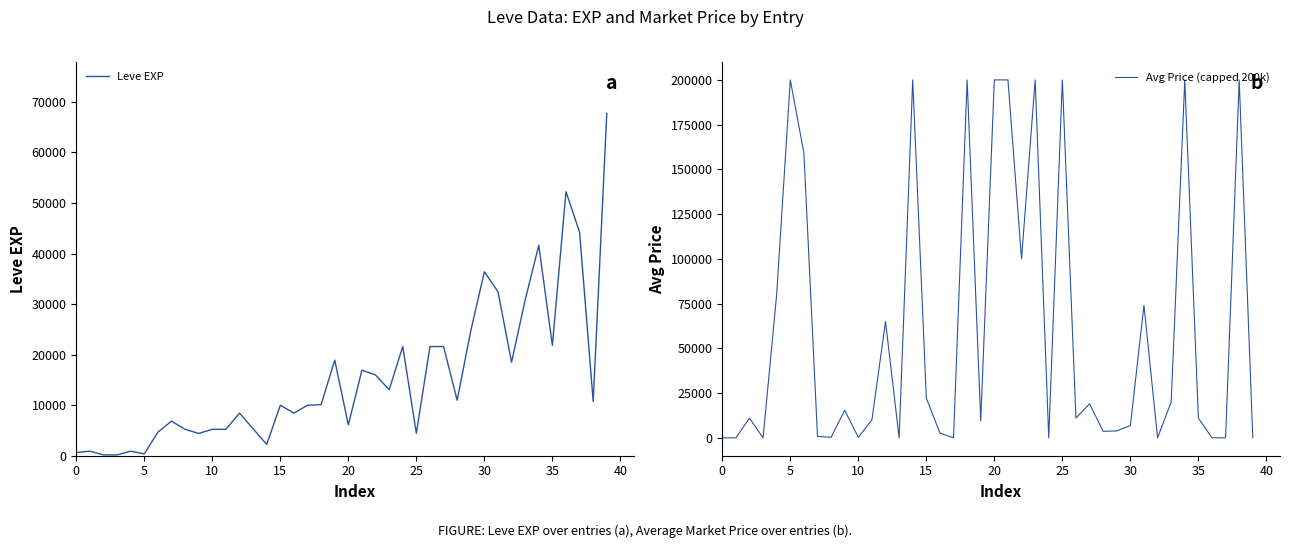

Which series ends up on top after the final intersection of Avg Price (capped 200k) and Leve EXP?

Leve EXP